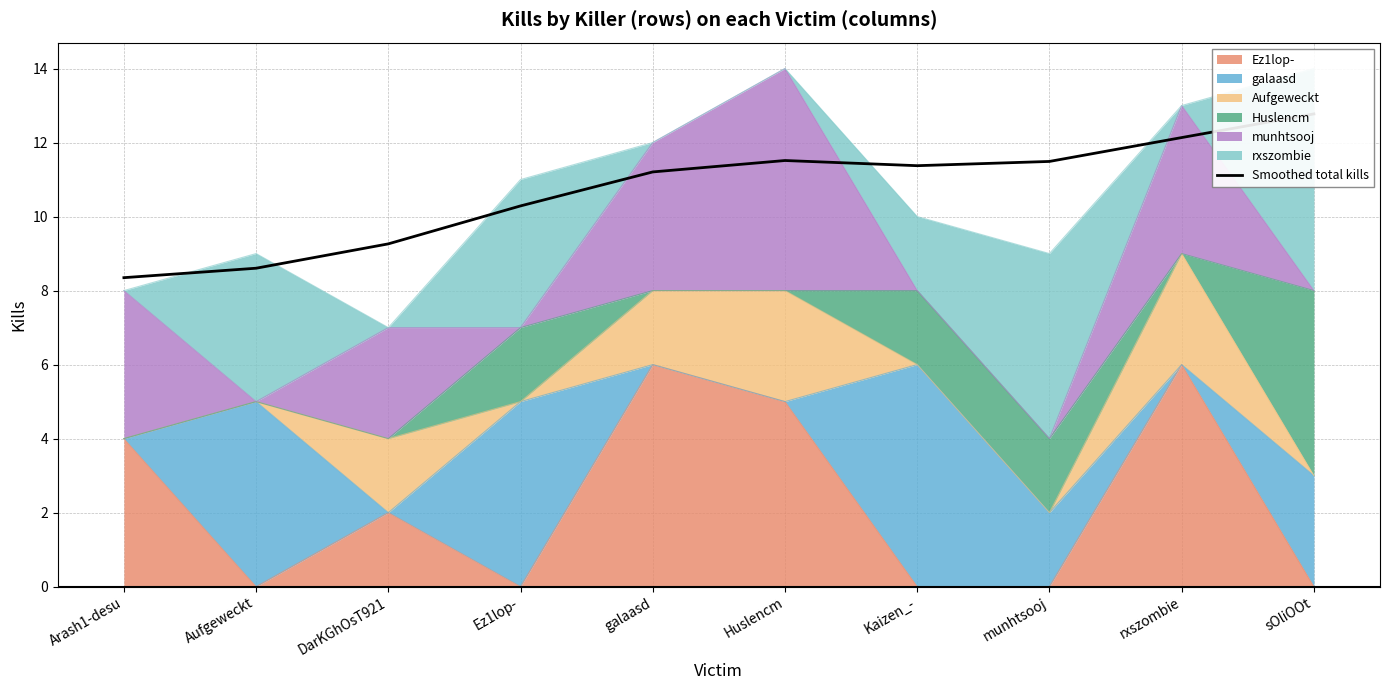

What is the difference between the maximum and minimum values?

4.4